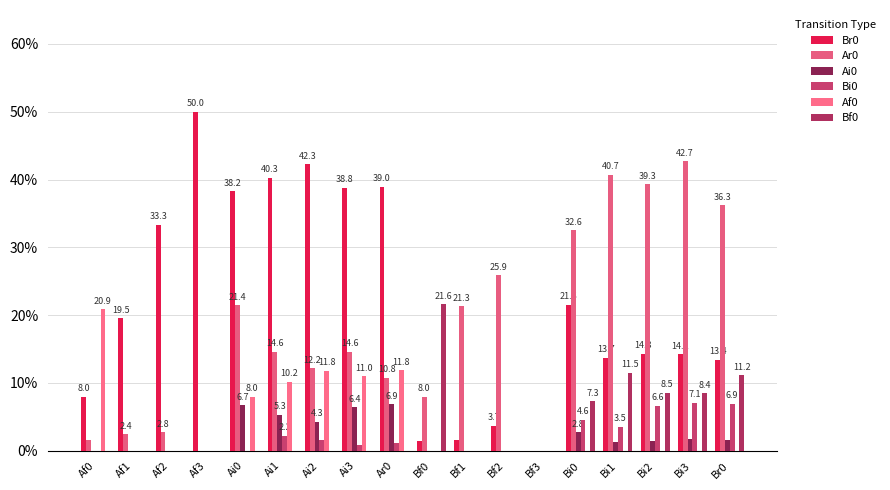

Which has a higher value, Af2 or Bf1?

Af2